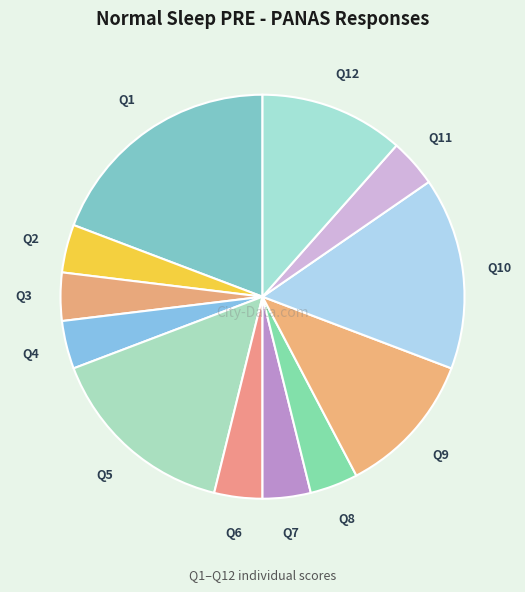

What is the largest slice in the pie chart?

Q1